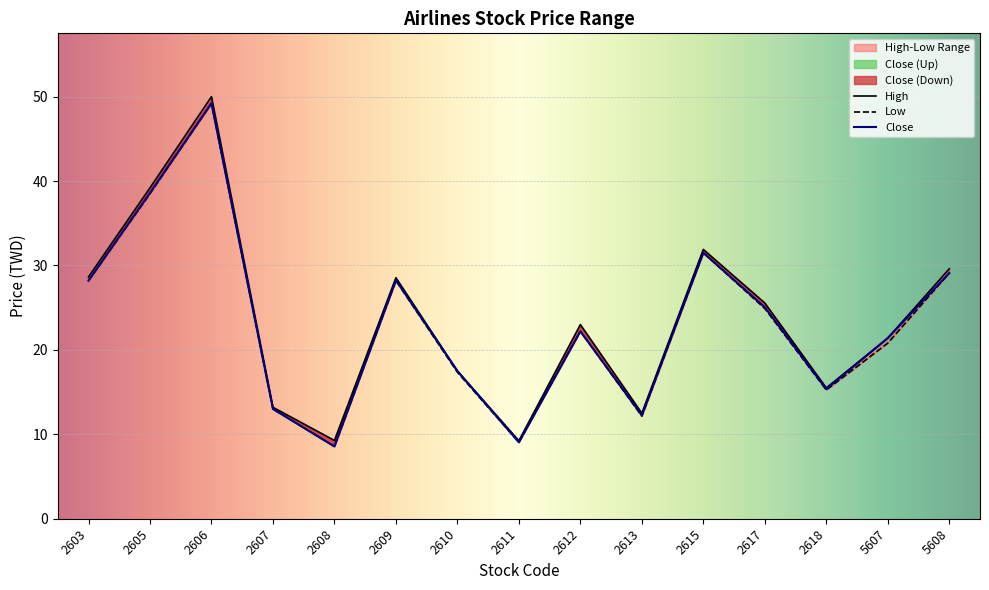

How many data points in Open are above 23?

7